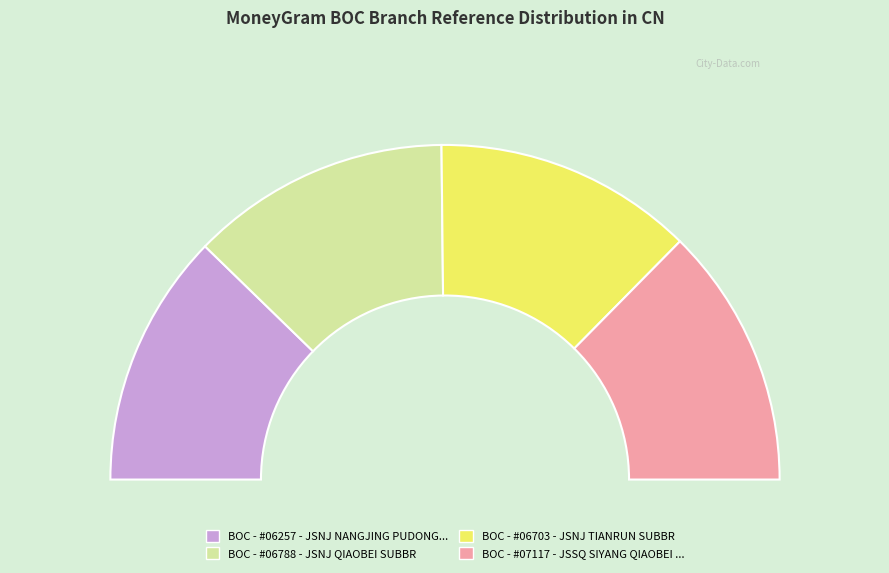

Count the number of slices in the pie.

4